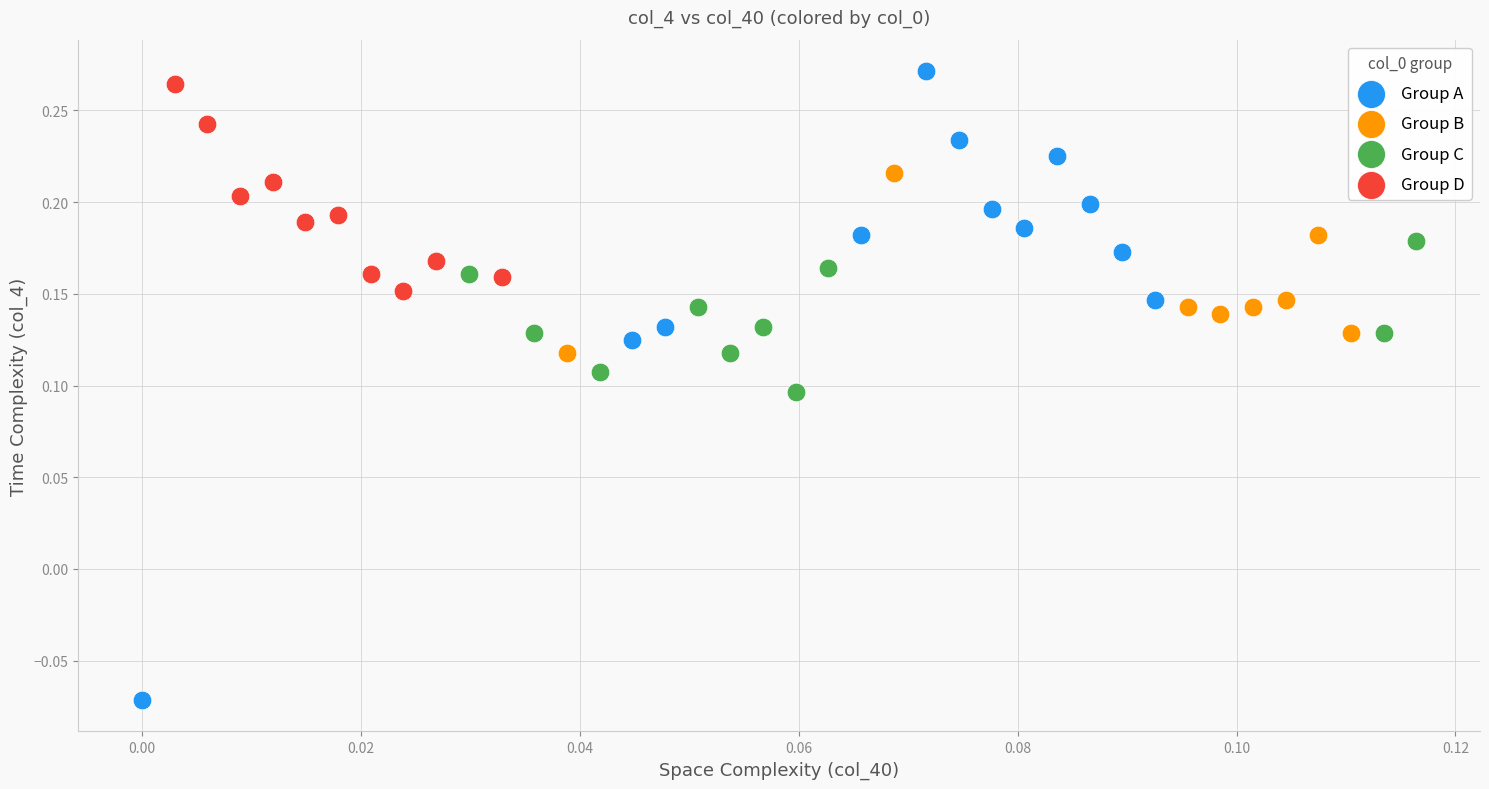

Which series reaches the minimum Y coordinate?

Group A